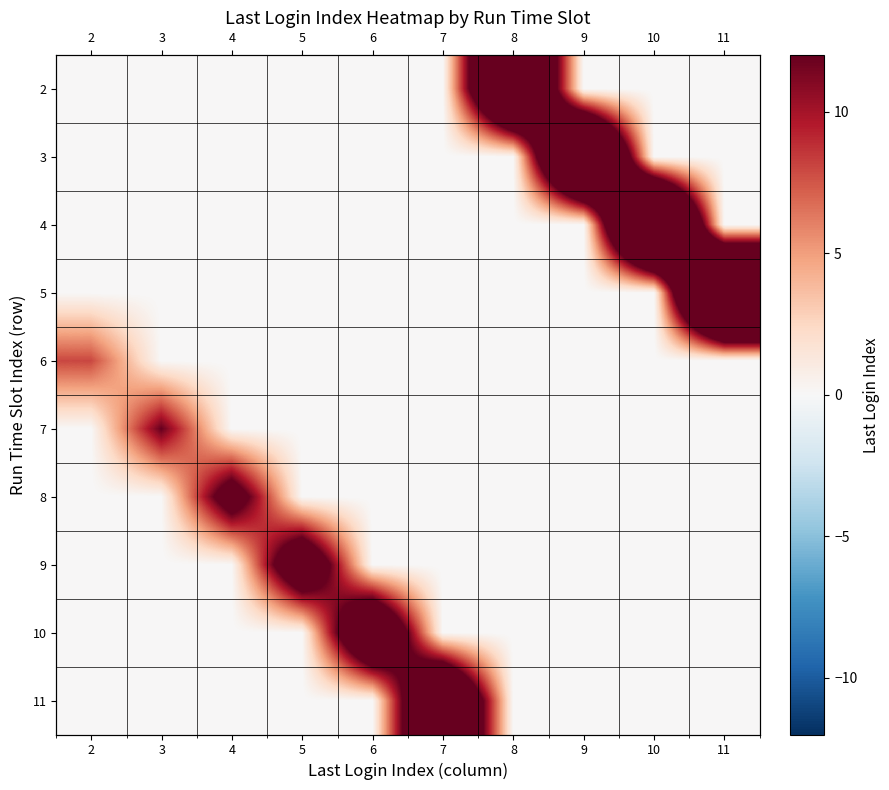

What is the difference between the highest and lowest values at 2?

8